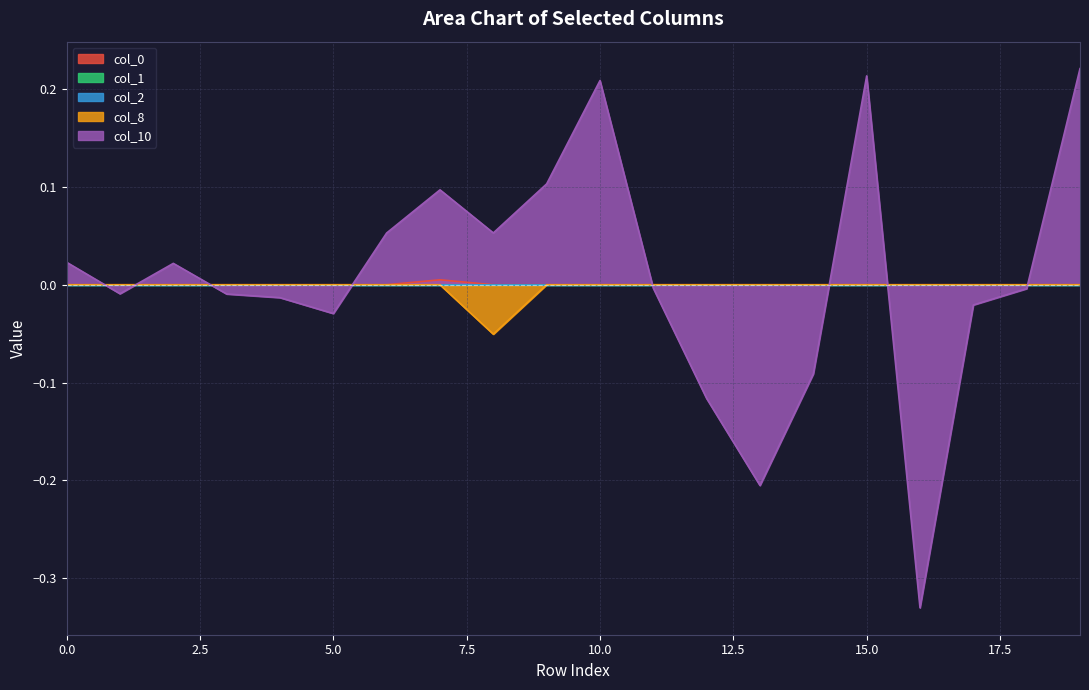

The col_0 series shows -0.0 at 19. True or false?

False